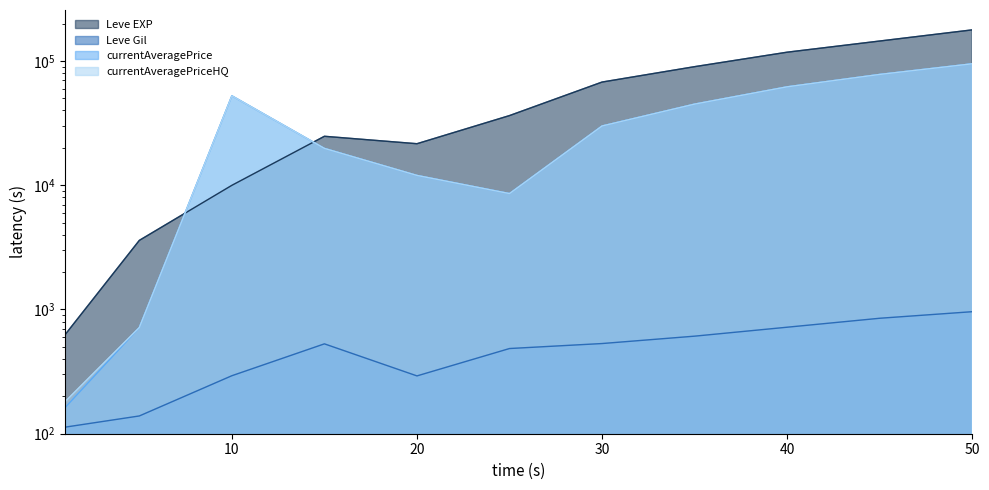

The value of currentAveragePrice at 45 is 78000. True or false?

True